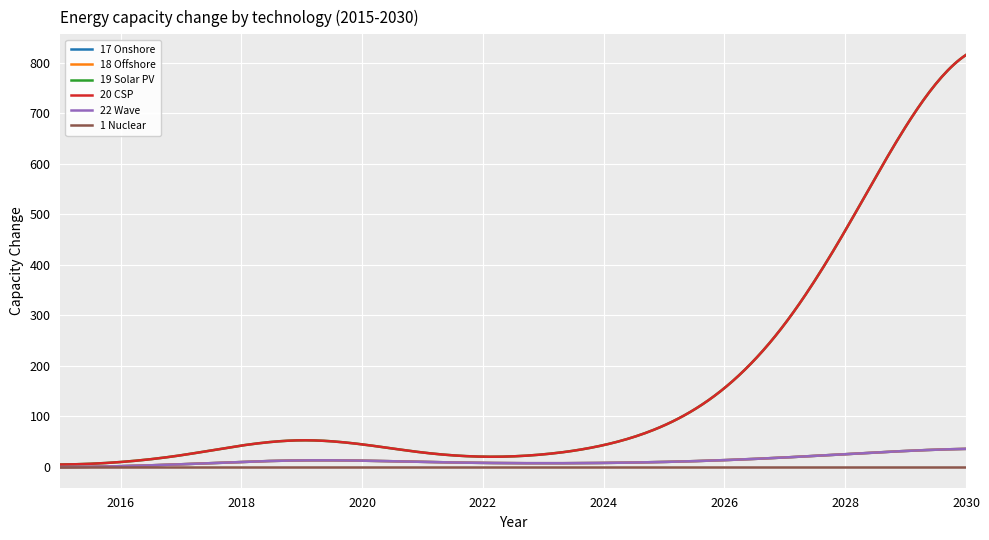

Does the chart have visible grid lines?

Yes